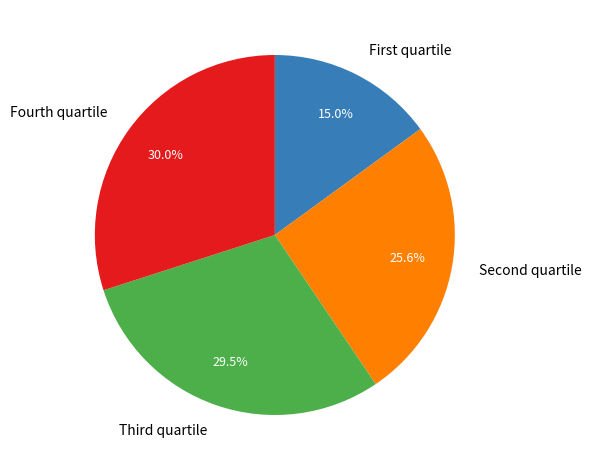

Is there a majority slice in this chart?

No